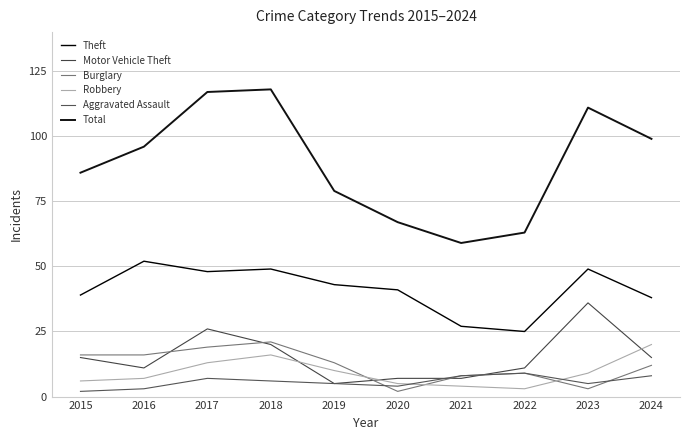

What is the minimum value shown in the chart?

2